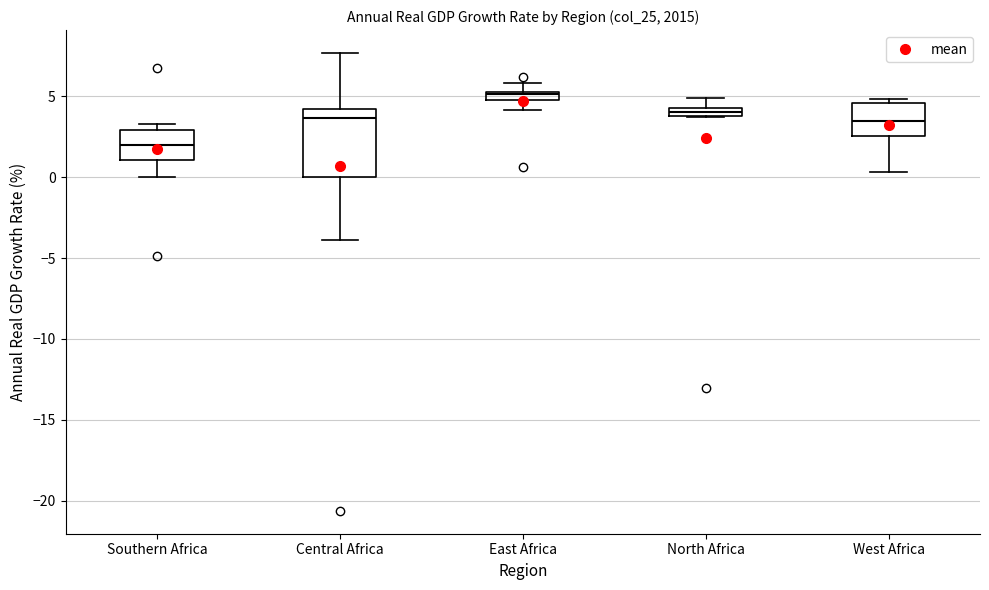

Where is the lower edge of the box for North Africa on the y-axis? The values are not printed on the chart, so give them approximately, as read against the axis.

4.0